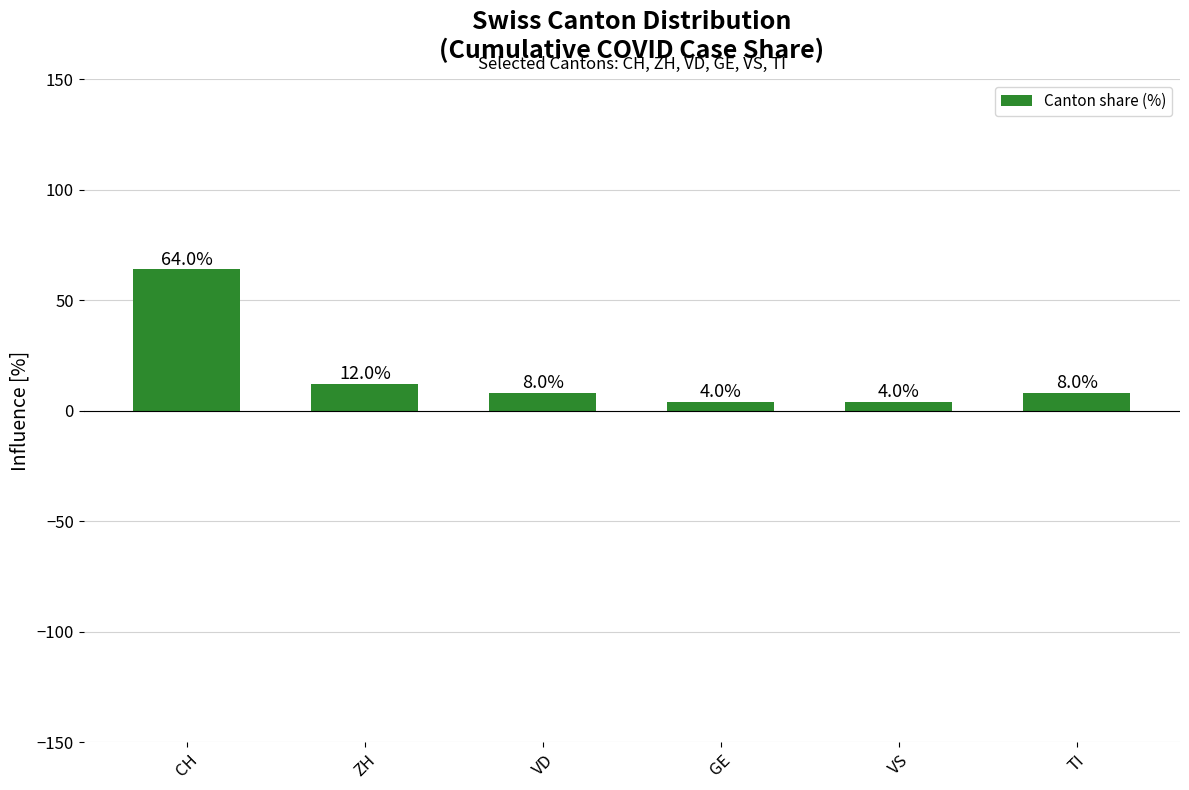

Does the chart contain any negative values?

No